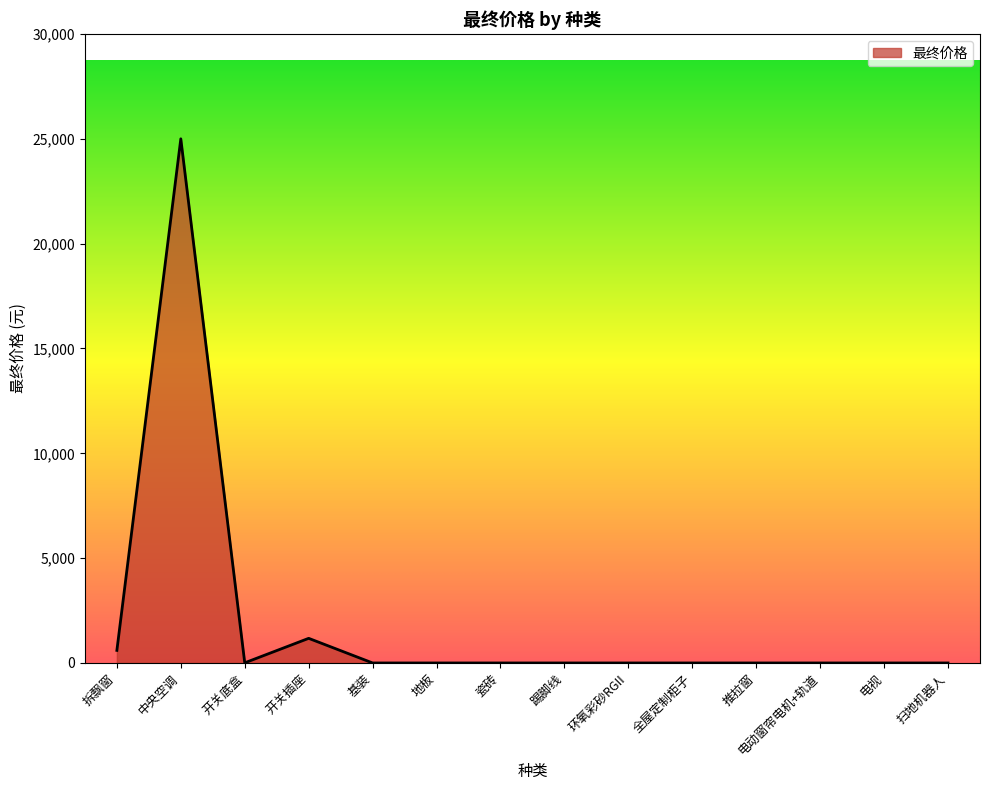

What is the difference between the maximum and minimum values?

25000.0